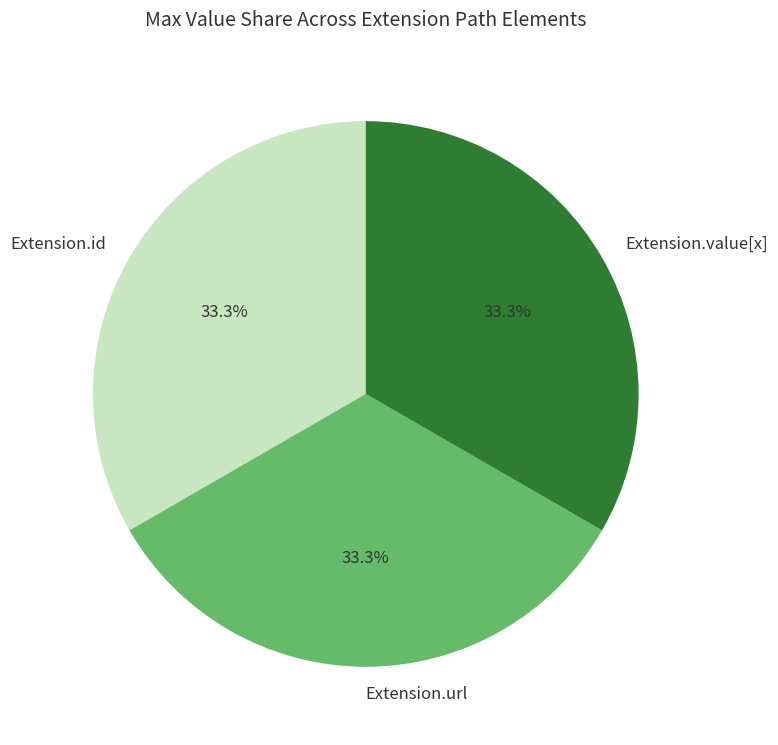

What is the total percentage of Extension.value[x] and Extension.url?

66.7%